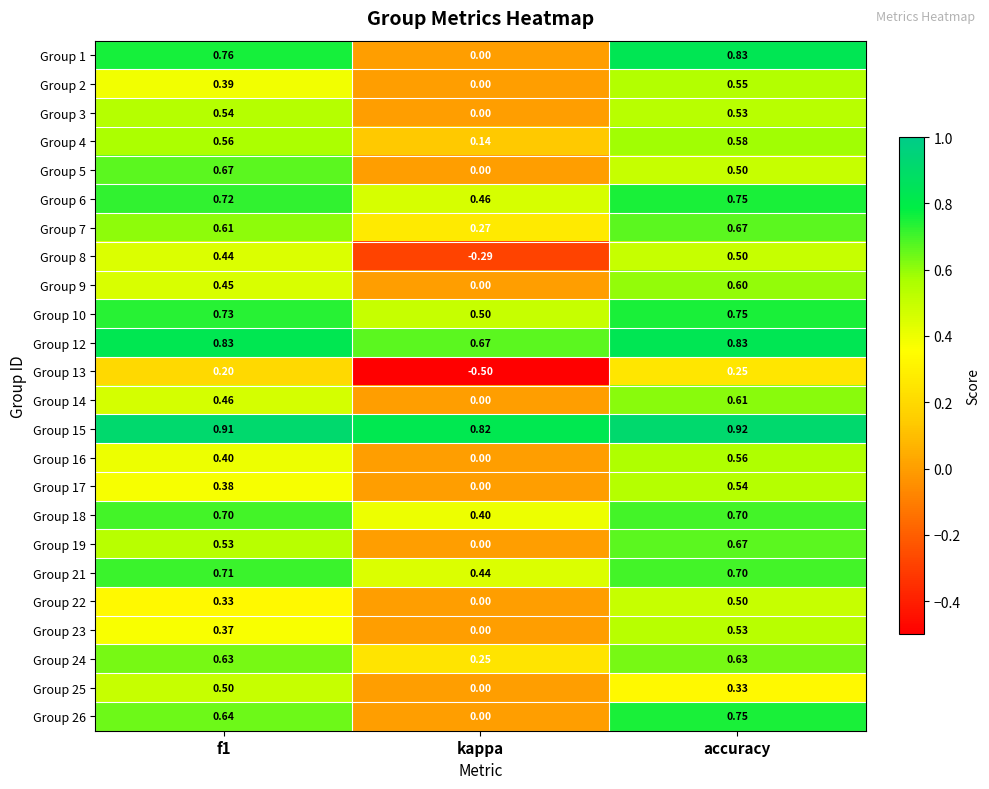

At which category is the sum across all series the highest?

accuracy